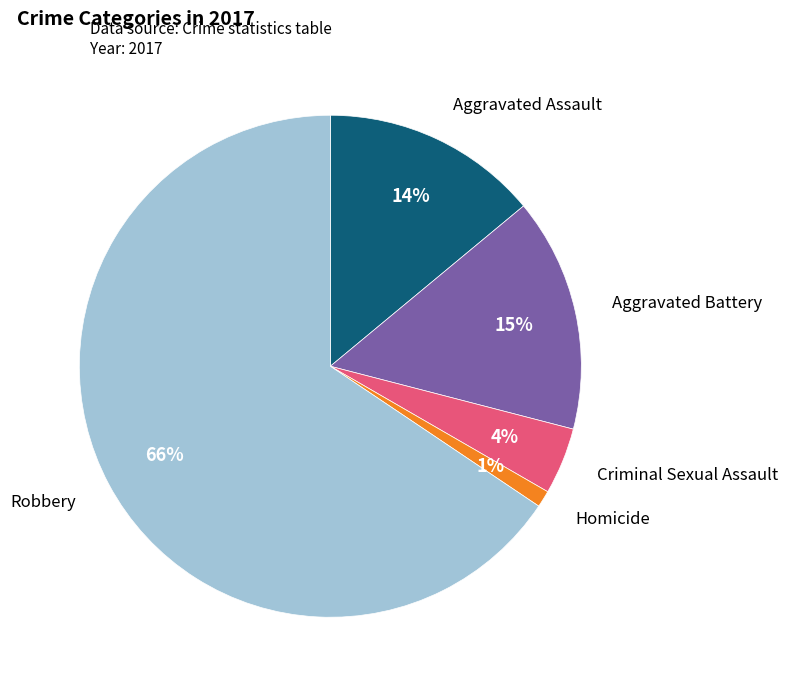

True or false: Robbery accounts for 56% of the total.

False